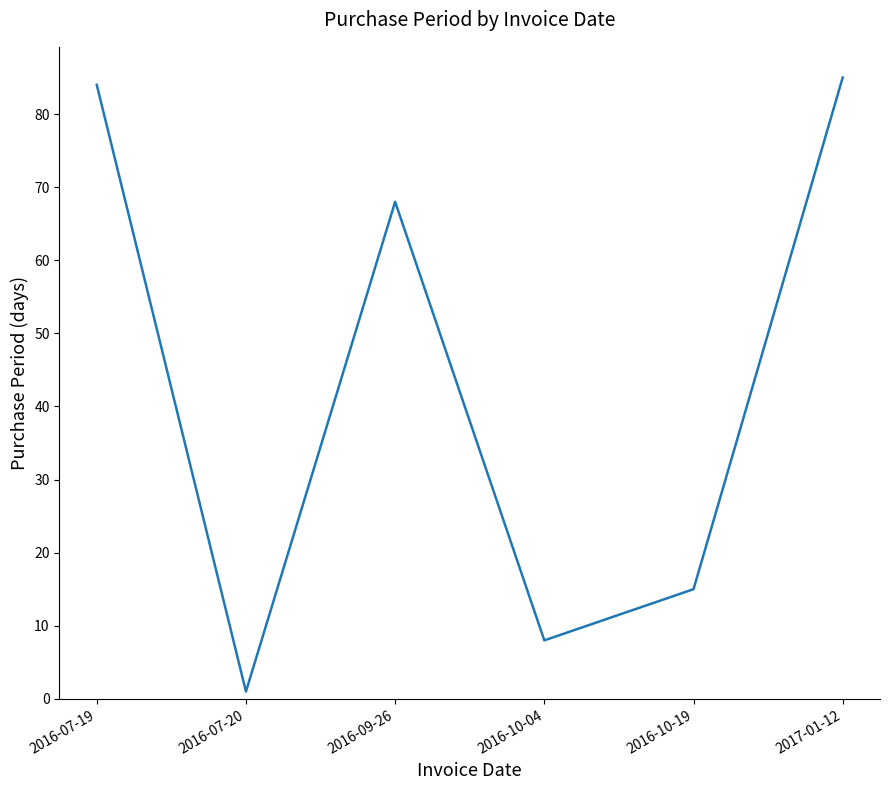

What position from the left is 2016-10-04?

4